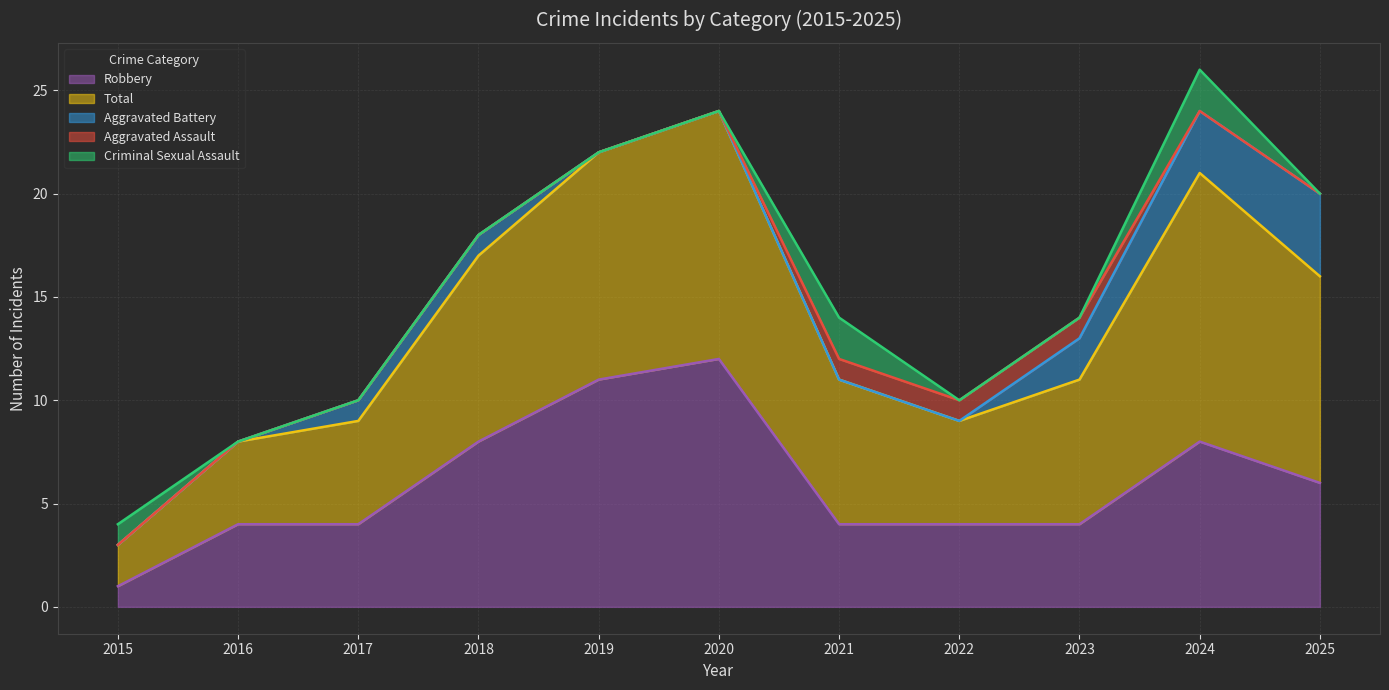

Is it true that Aggravated Assault equals 0 at 2025?

False